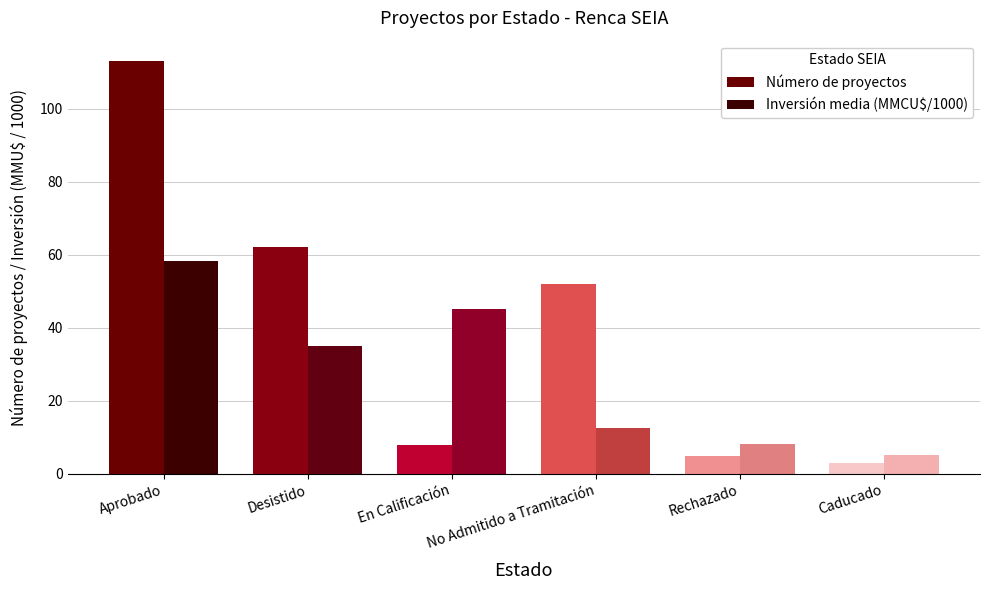

How many data points in Número de proyectos are less than 52?

3